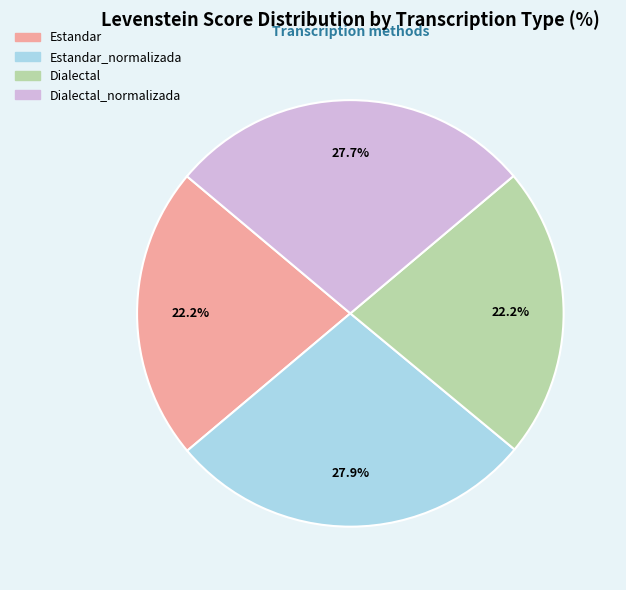

Is it true that Dialectal is 7% of the pie?

False